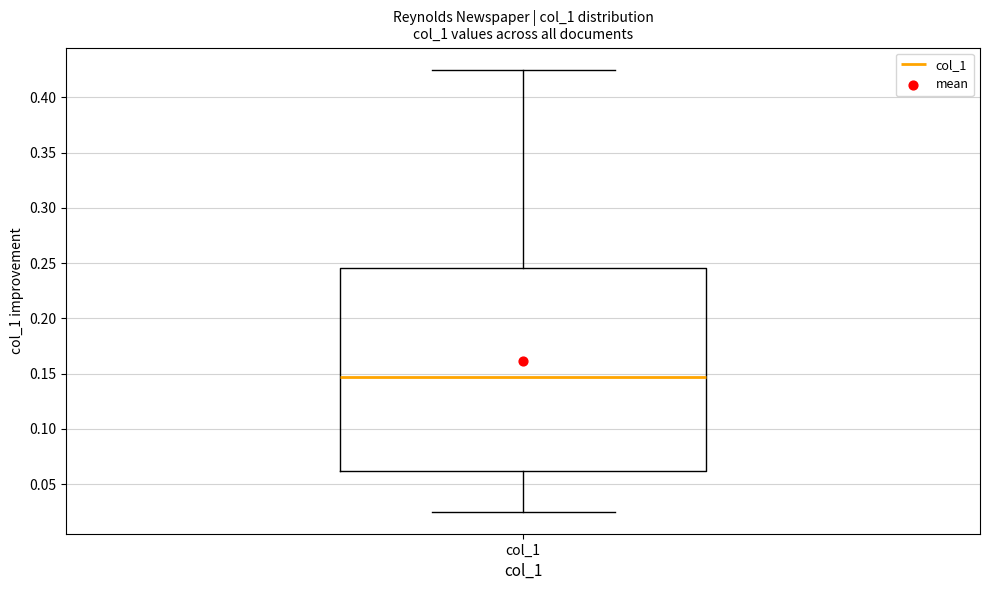

Read this box plot against the y-axis: the position of the median line, the range covered by the box, and the ends of both whiskers. The values are not printed on the chart, so give them approximately, as read against the axis.

median 0.145, box 0.060 to 0.245, whiskers 0.025 to 0.425